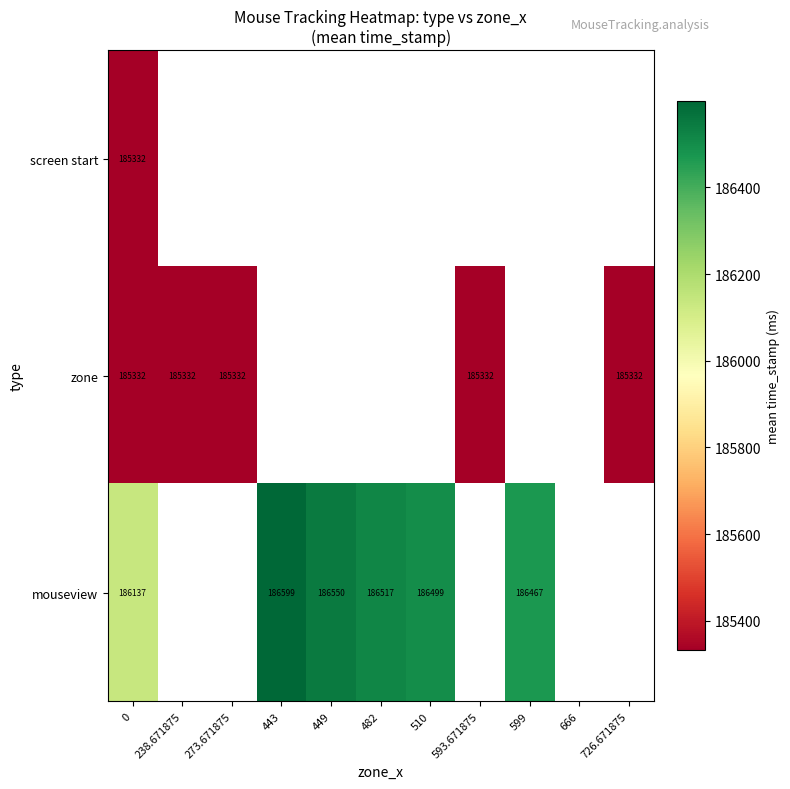

Is the value of mouseview at 443 greater than the value of zone at 593.671875?

Yes